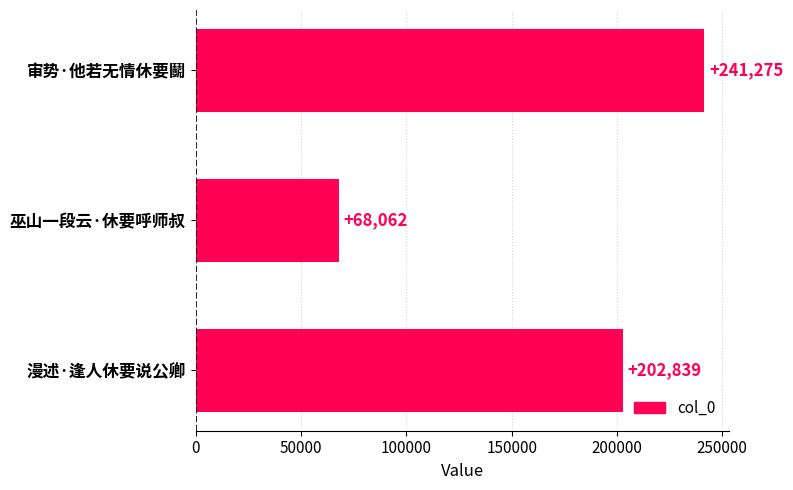

The chart shows a value of 23109 at 巫山一段云·休要呼师叔. True or false?

False